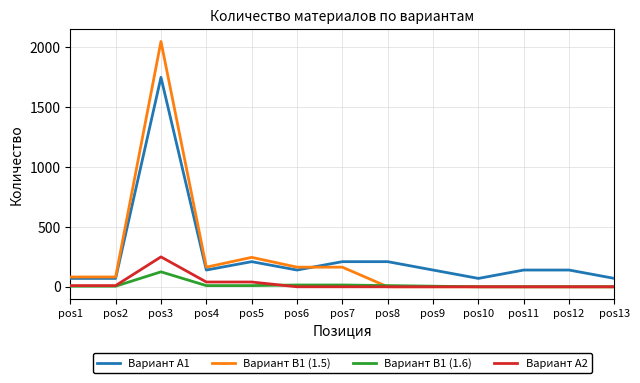

At which label does Вариант В1 (1.5) reach its peak?

pos3